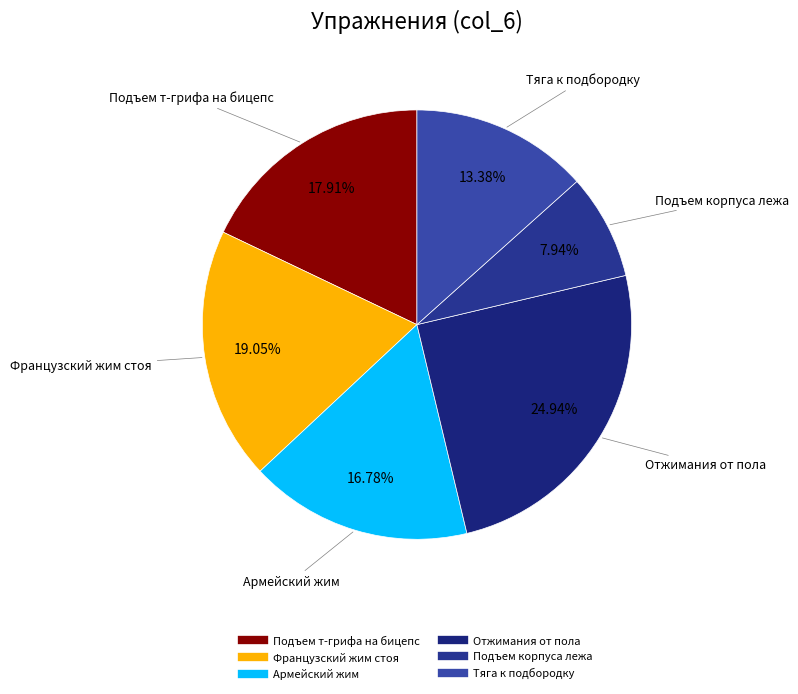

True or false: Тяга к подбородку accounts for 5% of the total.

False